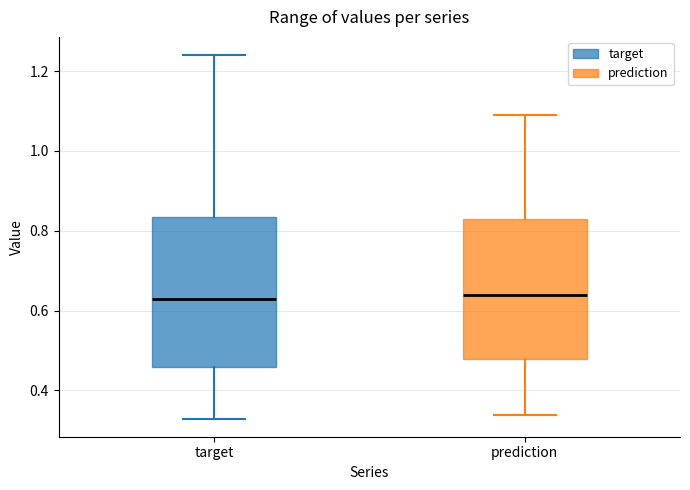

Reading left to right, read every box against the y-axis: the position of its median line, the range the box covers, and the ends of its whiskers. The values are not printed on the chart, so give them approximately, as read against the axis.

target: median 0.64, box 0.46 to 0.84, whiskers 0.32 to 1.24
prediction: median 0.64, box 0.48 to 0.82, whiskers 0.34 to 1.08